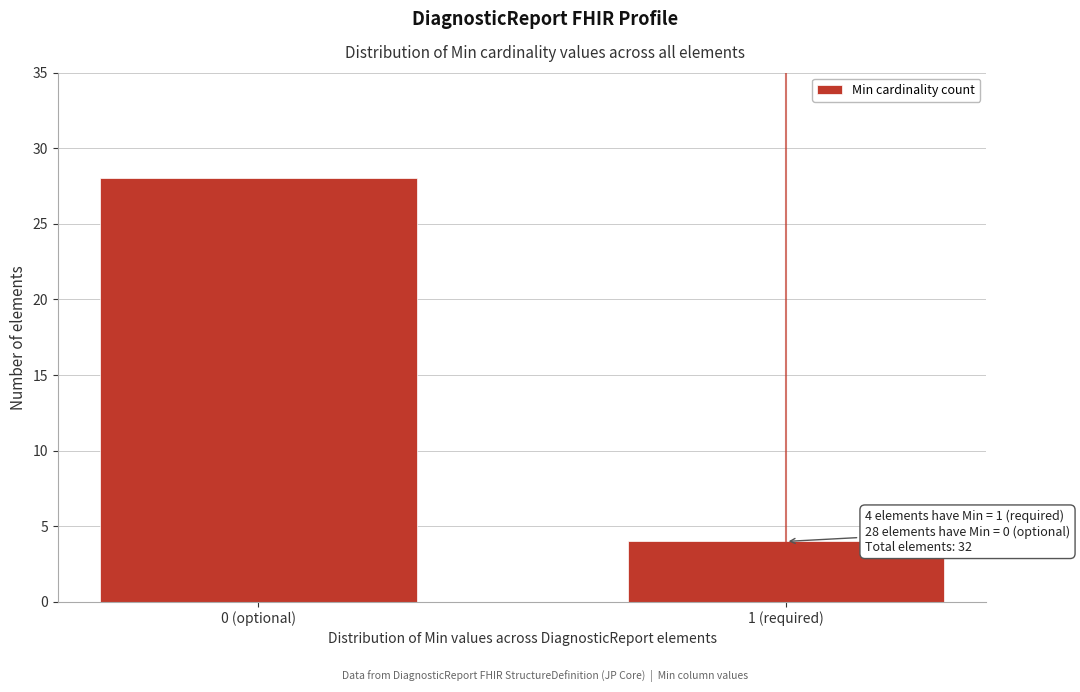

Reading left to right, transcribe all the data shown in this chart.

0 (optional)=28	1 (required)=4